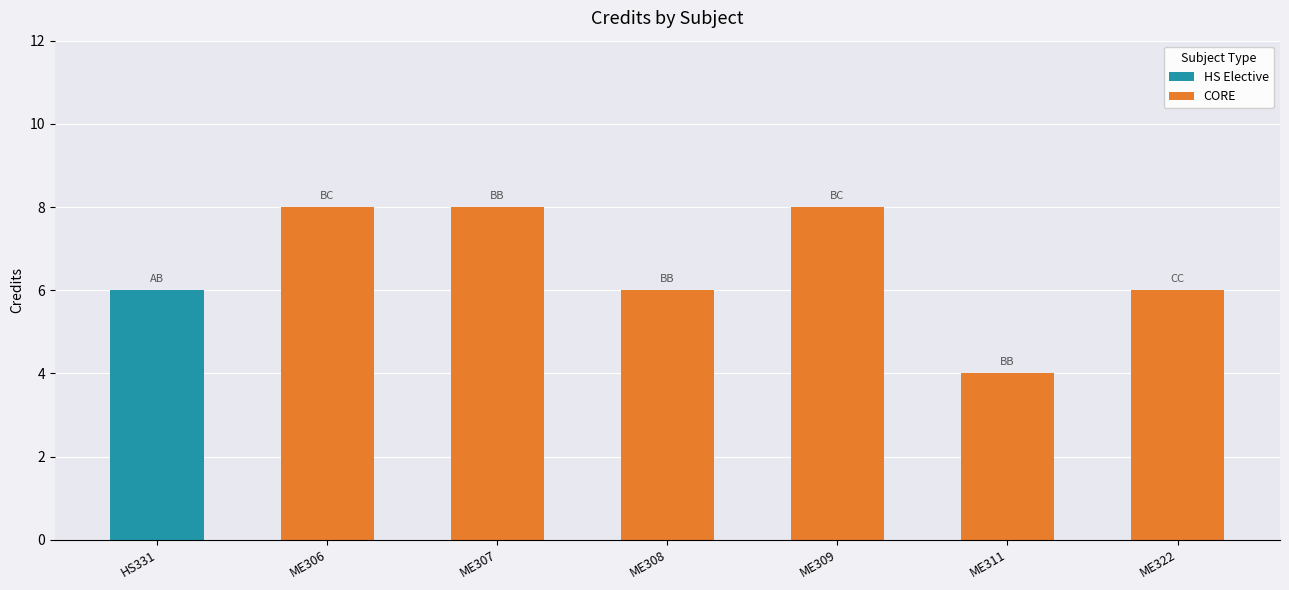

True or false: HS Elective has a value of -3 at ME311.

False